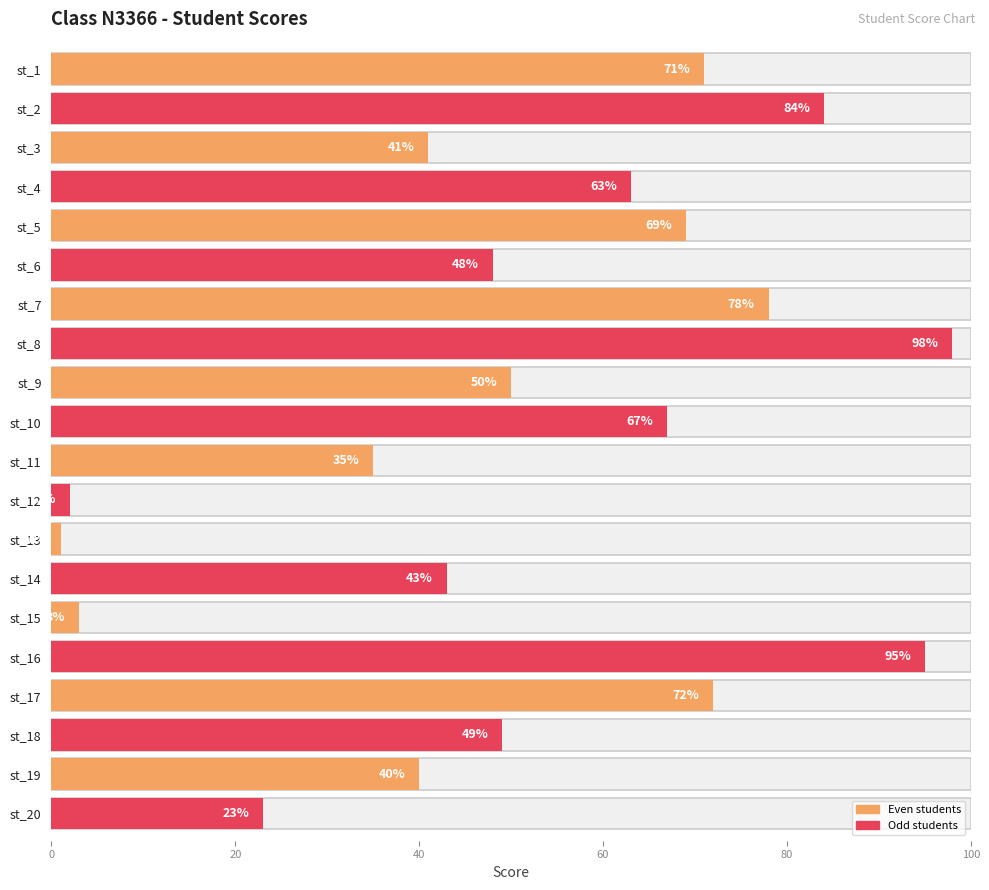

Count the number of data series in this chart.

1